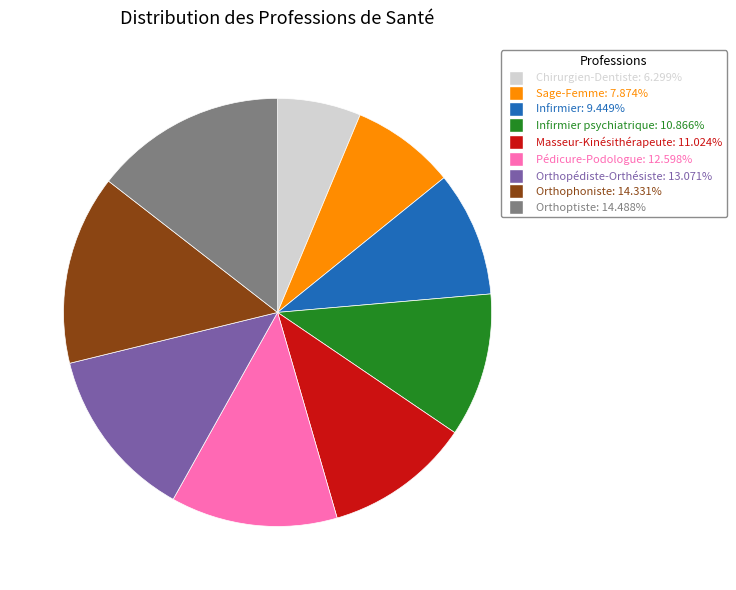

Is there any slice that represents more than half of the pie?

No